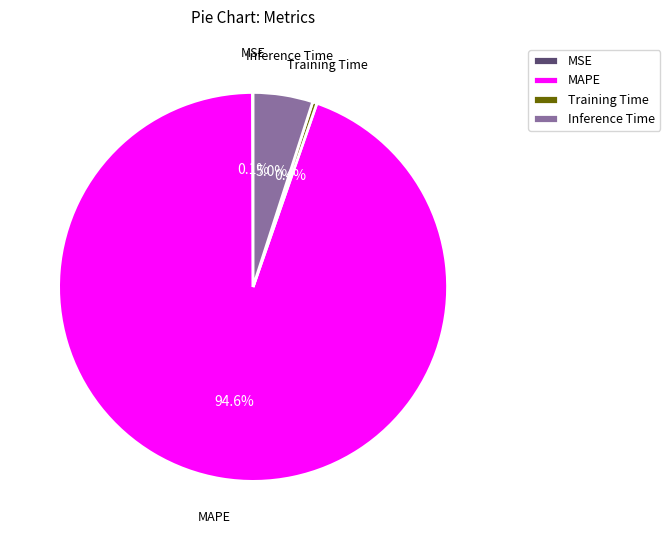

What percentage is the Inference Time slice, to the nearest percent?

5%